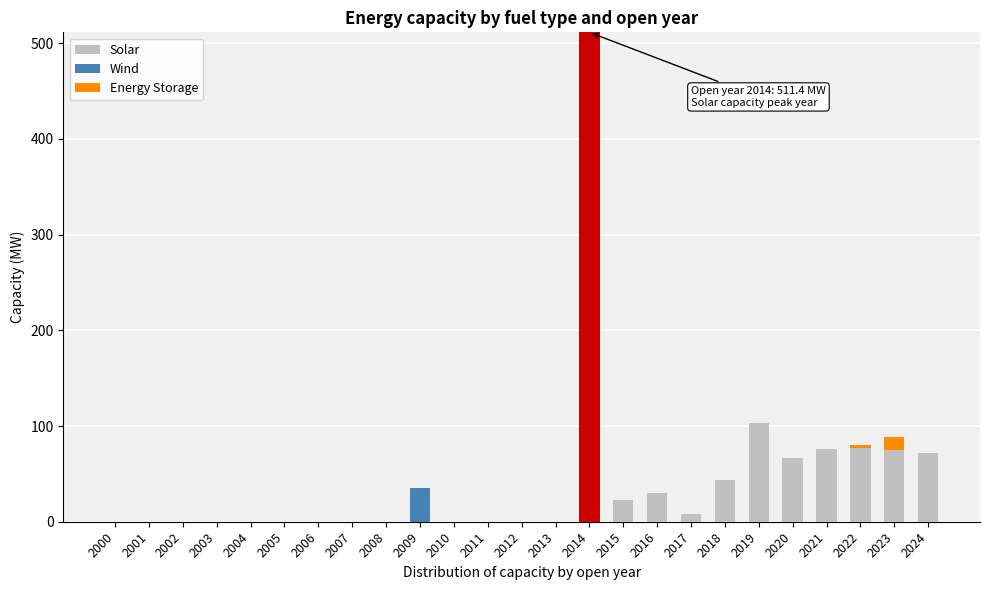

Is it true that Solar equals 0.0 at 2012?

True